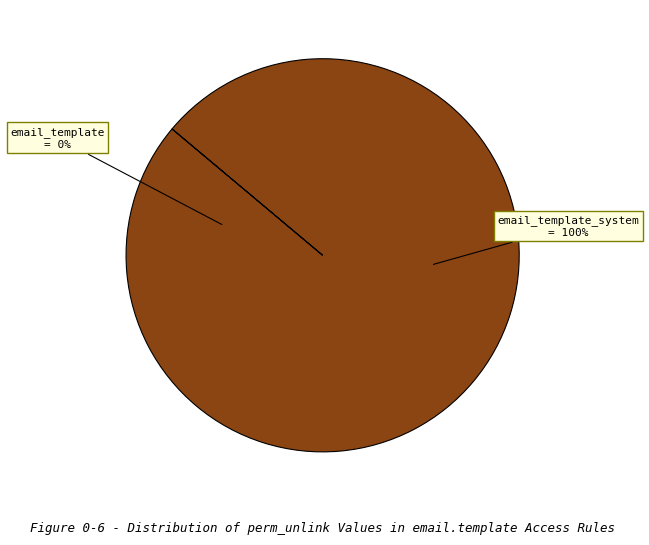

Do access_email_template_system and access_email_template together represent more than half of the pie?

Yes